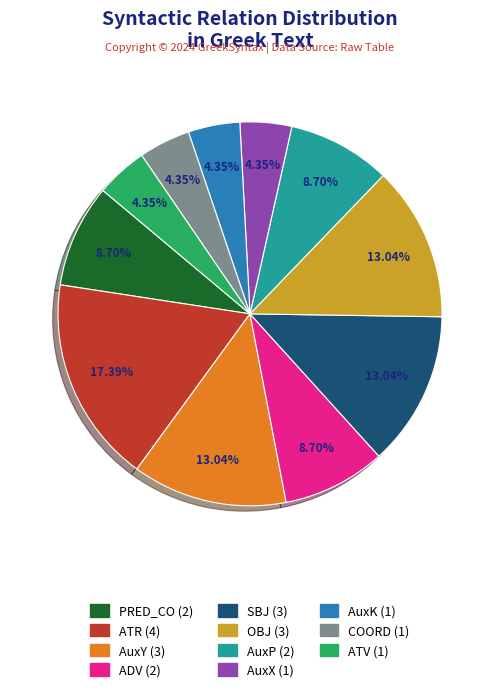

Count the number of slices in the pie.

11